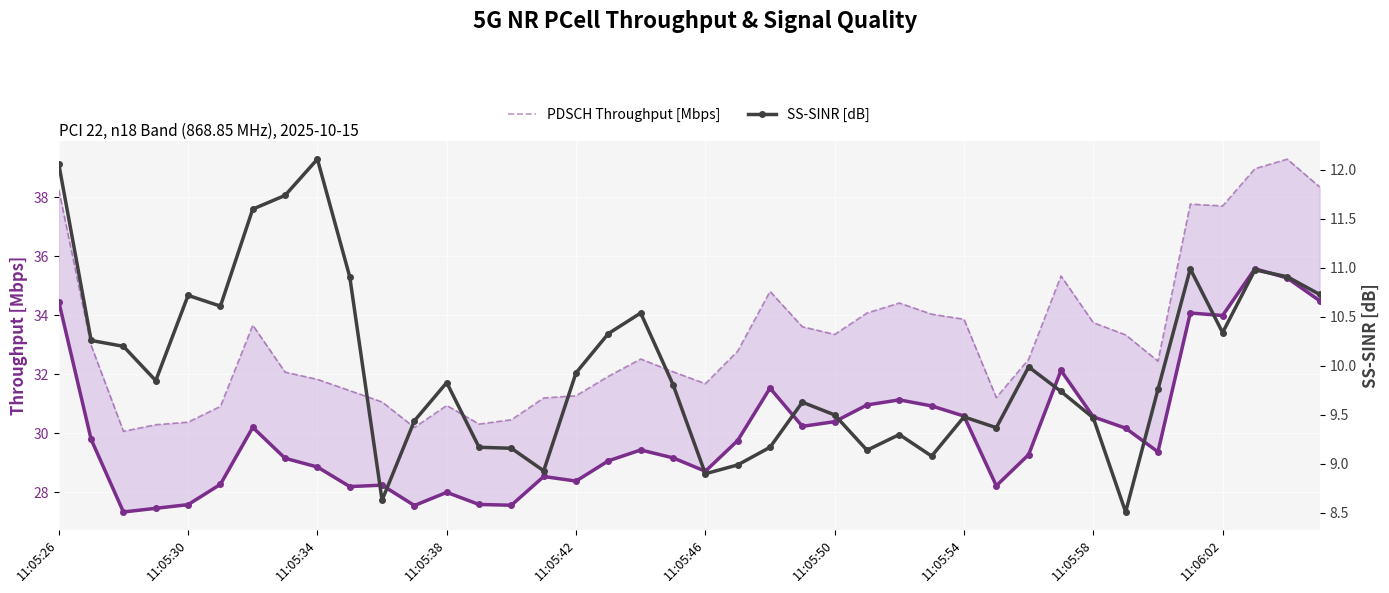

True or false: PDSCH Throughput [Mbps] and SS-SINR [dB] cross at least once.

False